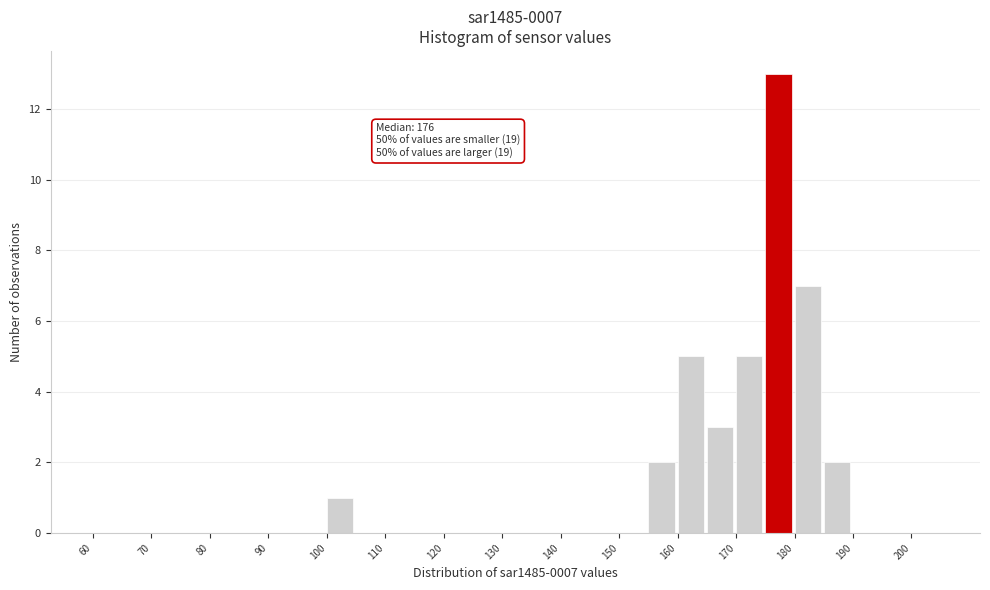

Over which range of the x-axis is the bar tallest?

175 to 180